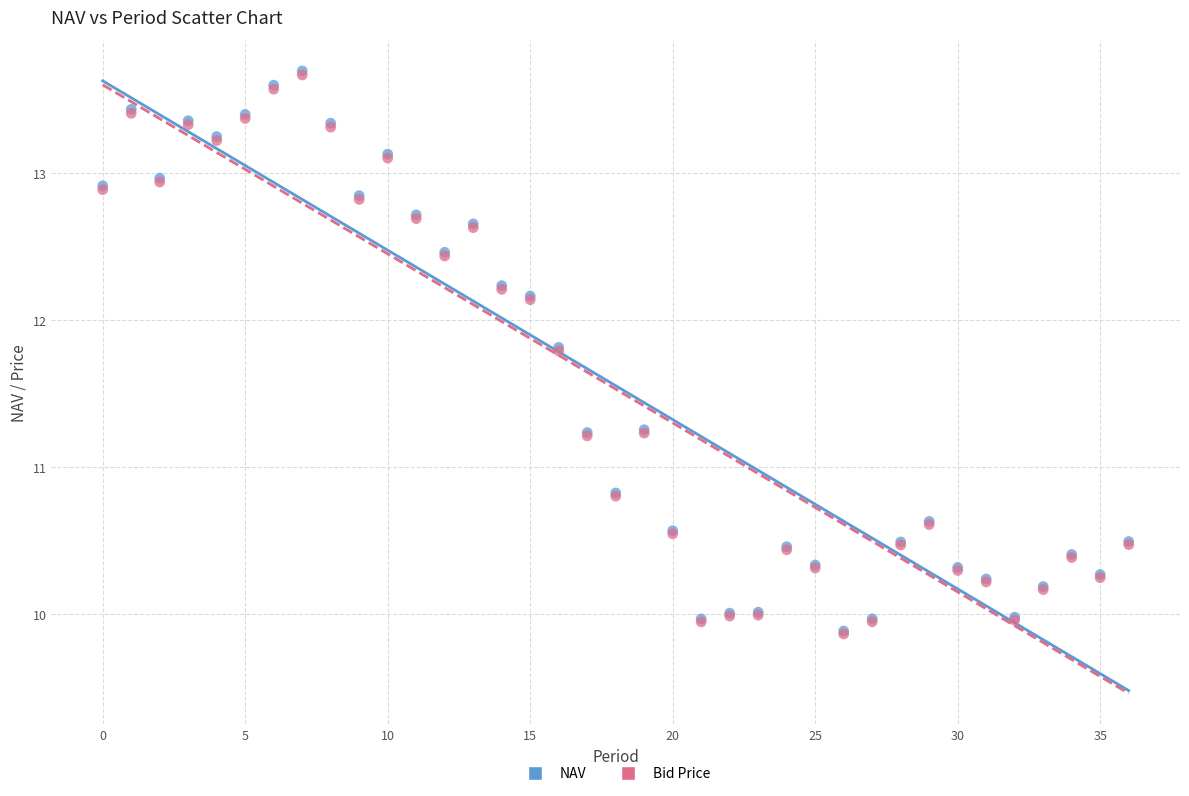

Which series has the widest spread of Y values?

NAV